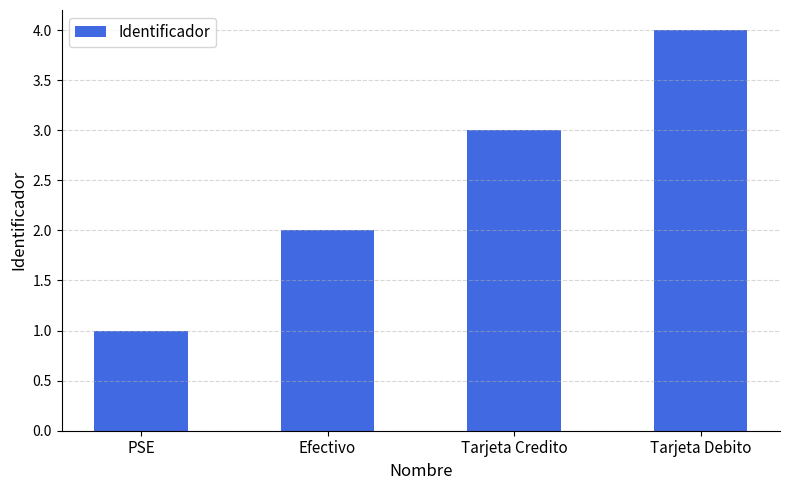

Is it true that the value at Tarjeta Credito is 5?

False